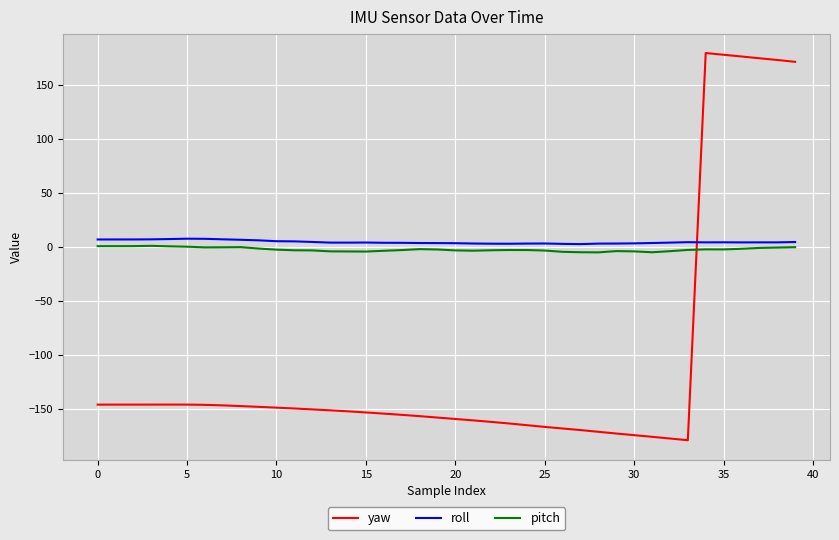

True or false: roll and pitch intersect in this chart.

False